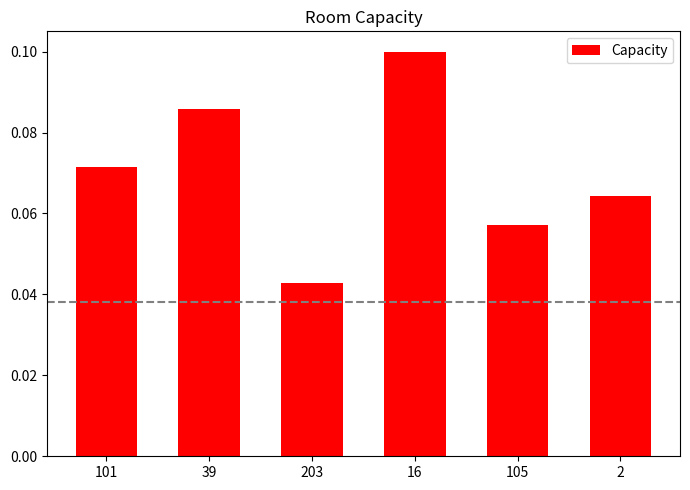

Which label corresponds to the smallest value in the chart?

203